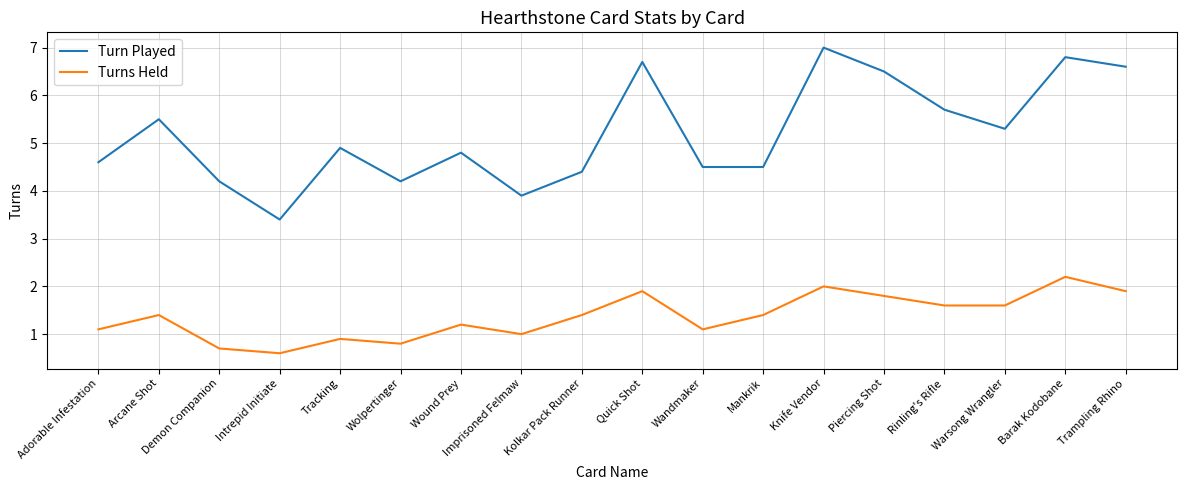

What is the total value across all series at Mankrik?

5.9